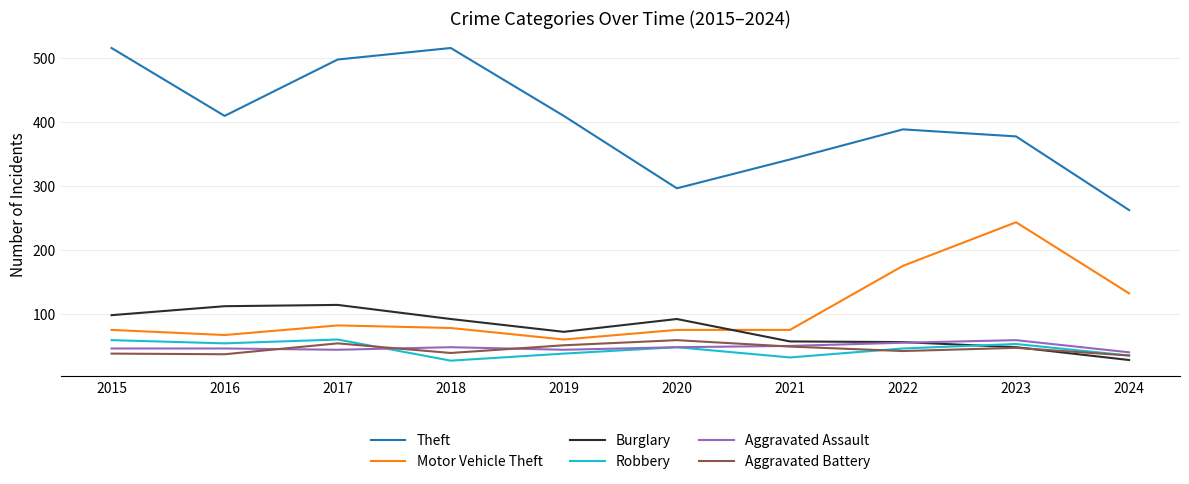

True or false: Robbery has a value of 35 at 2024.

True